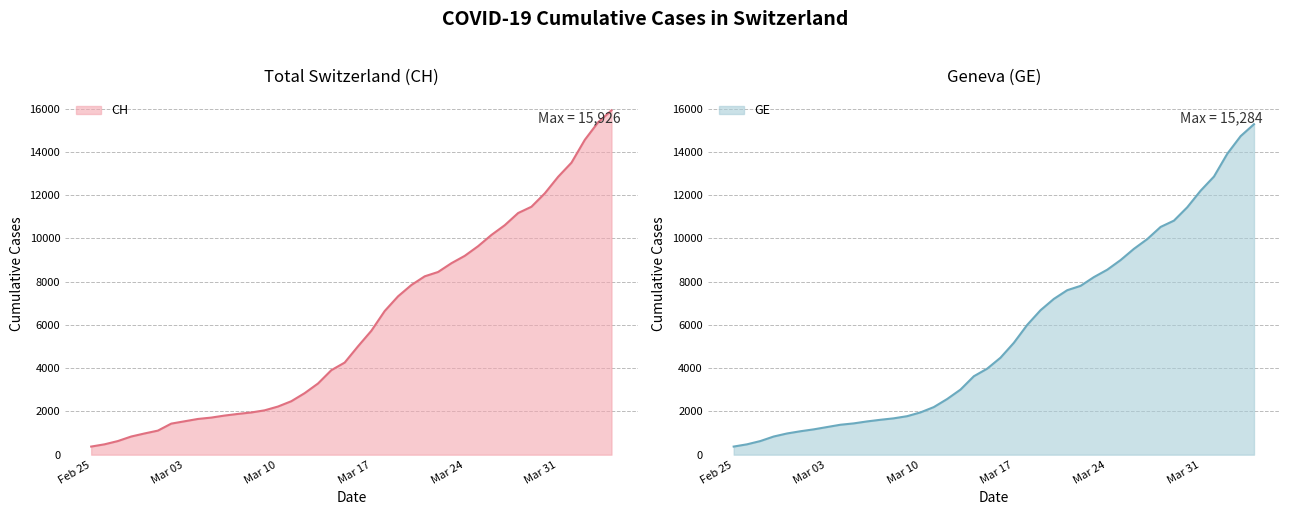

How many data points does each series have?

40